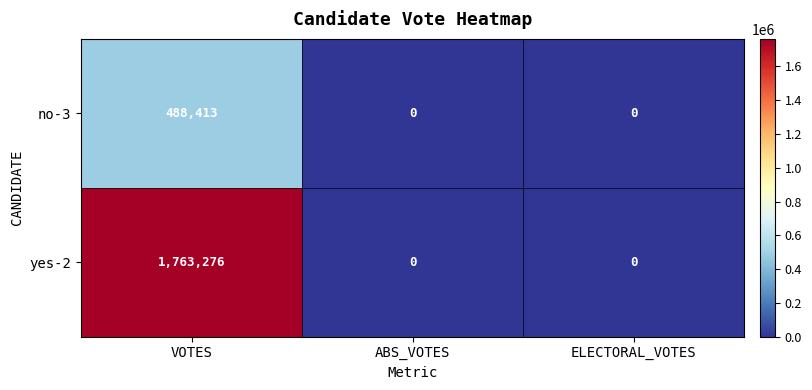

Reading right to left, list all the values displayed in this chart.

no-3: ELECTORAL_VOTES=0	ABS_VOTES=0	VOTES=488413
yes-2: ELECTORAL_VOTES=0	ABS_VOTES=0	VOTES=1763276